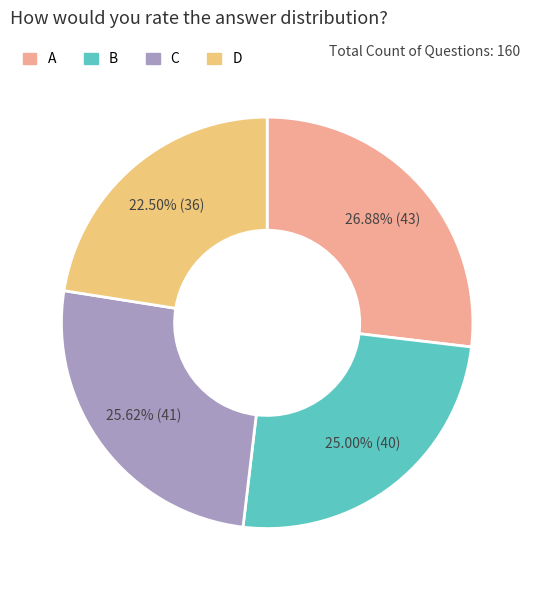

What is the smallest slice in the pie chart?

D